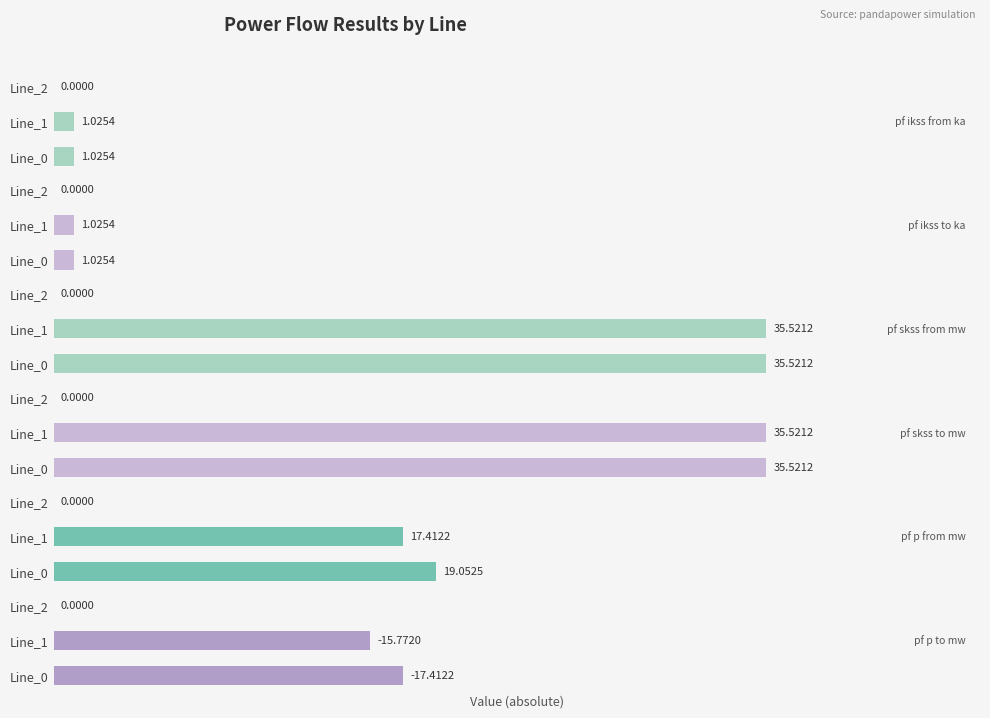

The value of pf_p_from_mw at Line_2 is 7.2. True or false?

False